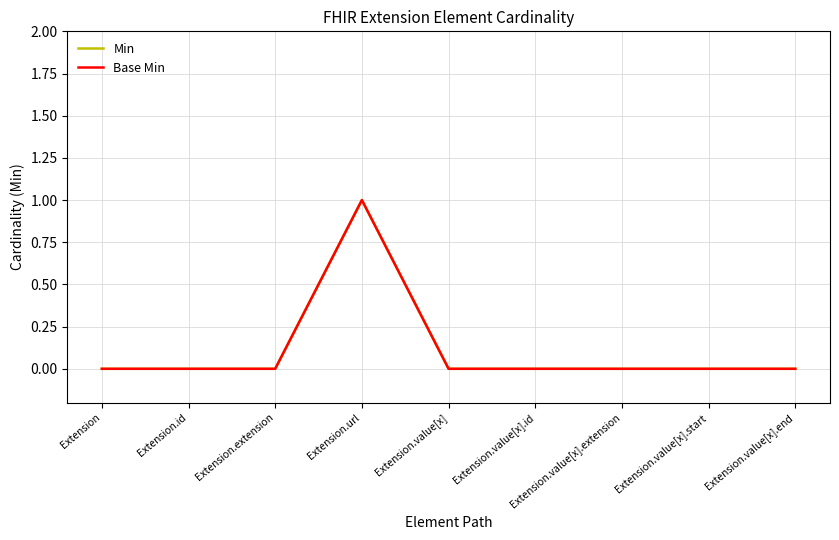

Does the chart have visible grid lines?

Yes